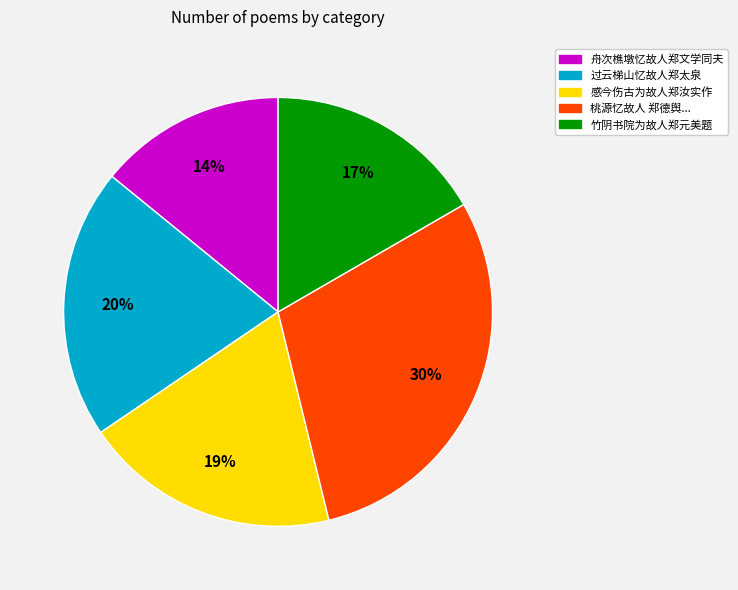

Is the sum of 桃源忆故人 郑德舆... and 舟次樵墩忆故人郑文学同夫 greater than half?

No